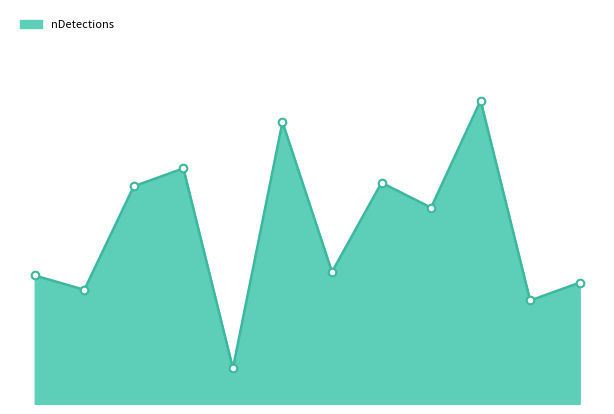

Is this an area chart (filled region under the line)?

Yes